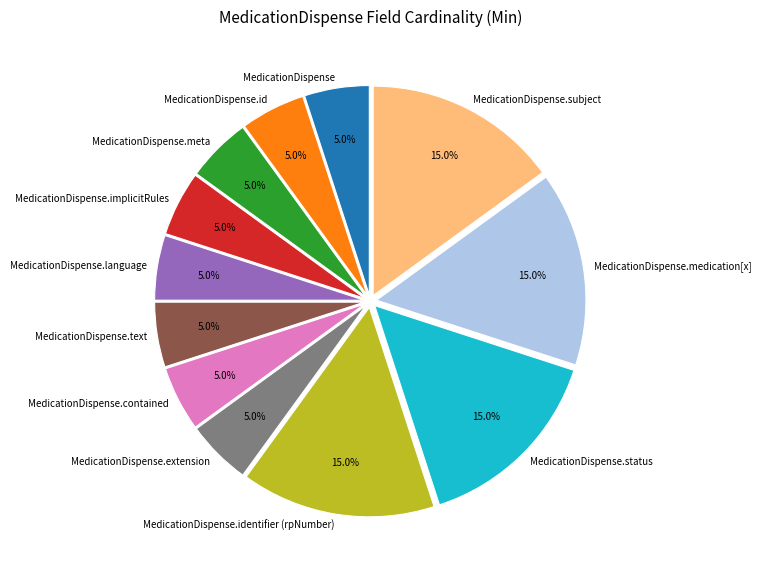

Count the number of slices in the pie.

12